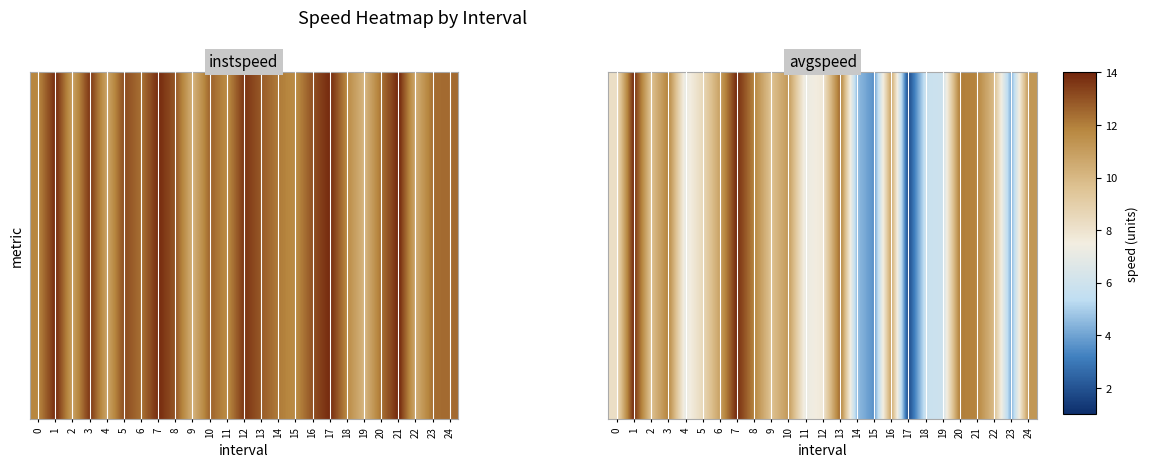

What is the difference between the maximum and minimum values?

12.2